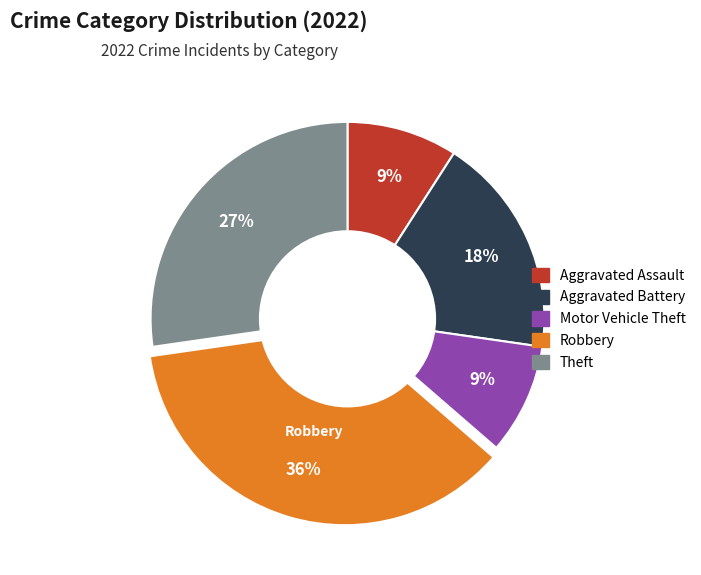

Is there a majority slice in this chart?

No